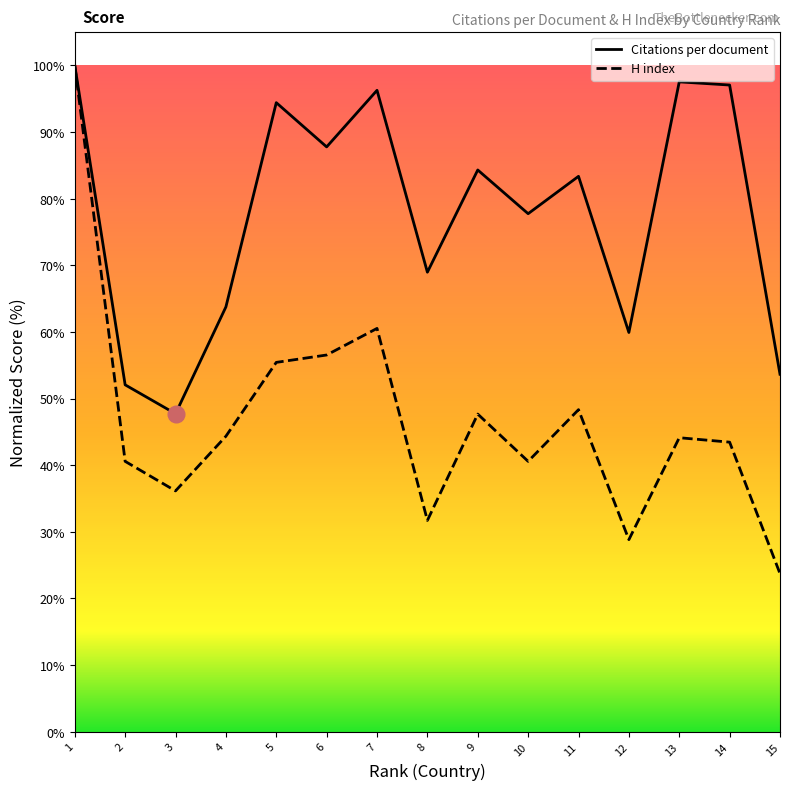

Which series changed the most between 6 and 12?

Citations per document